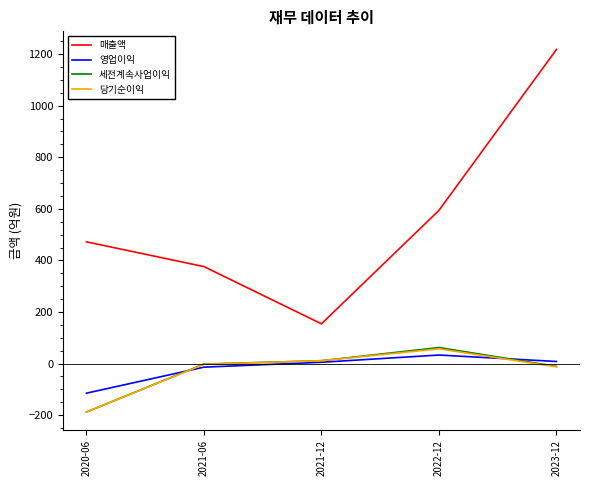

In 영업이익, how many points are higher than both neighbors (excluding endpoints)?

1